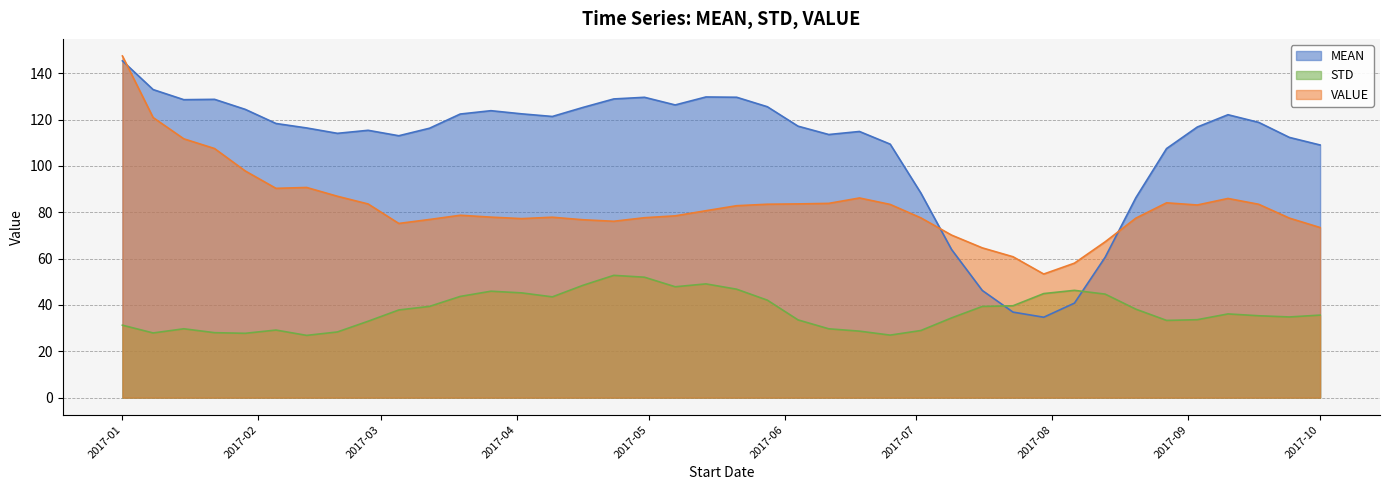

At which label is MEAN closest to 90?

2017-07-02